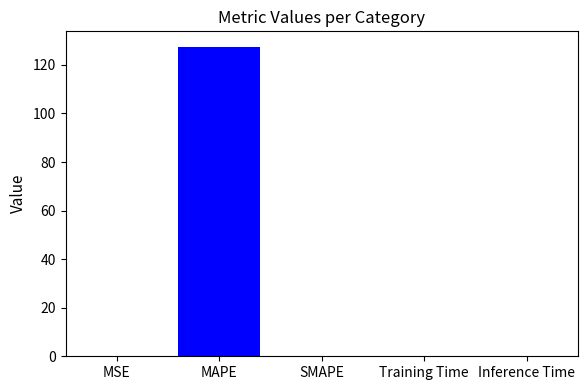

What is the average value?

25.5